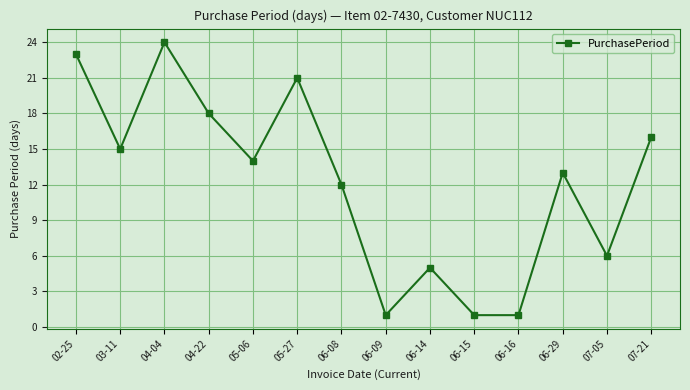

Is it true that the value at 05-06 is 5?

False